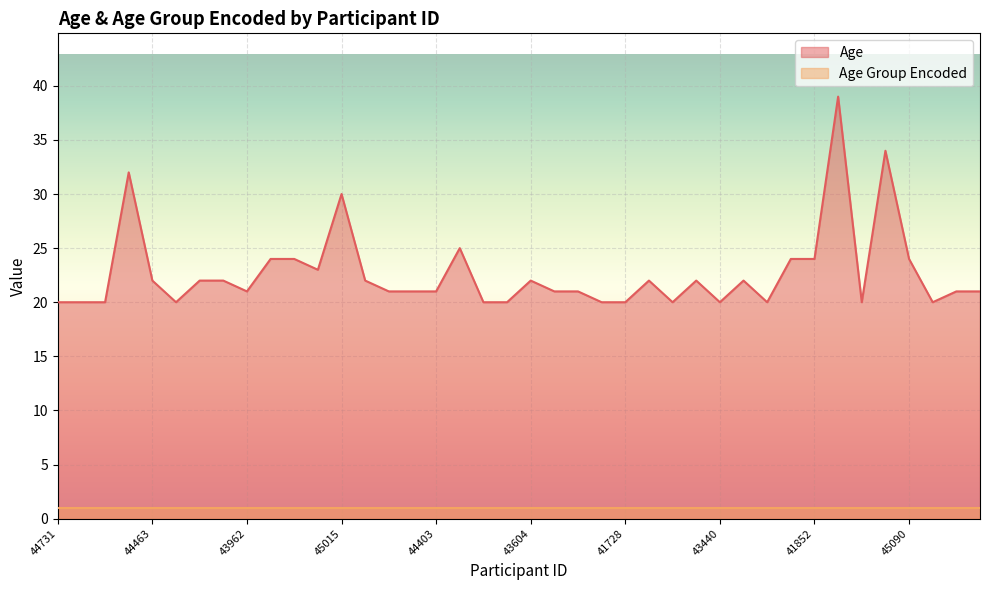

What is the maximum value shown in the chart?

39